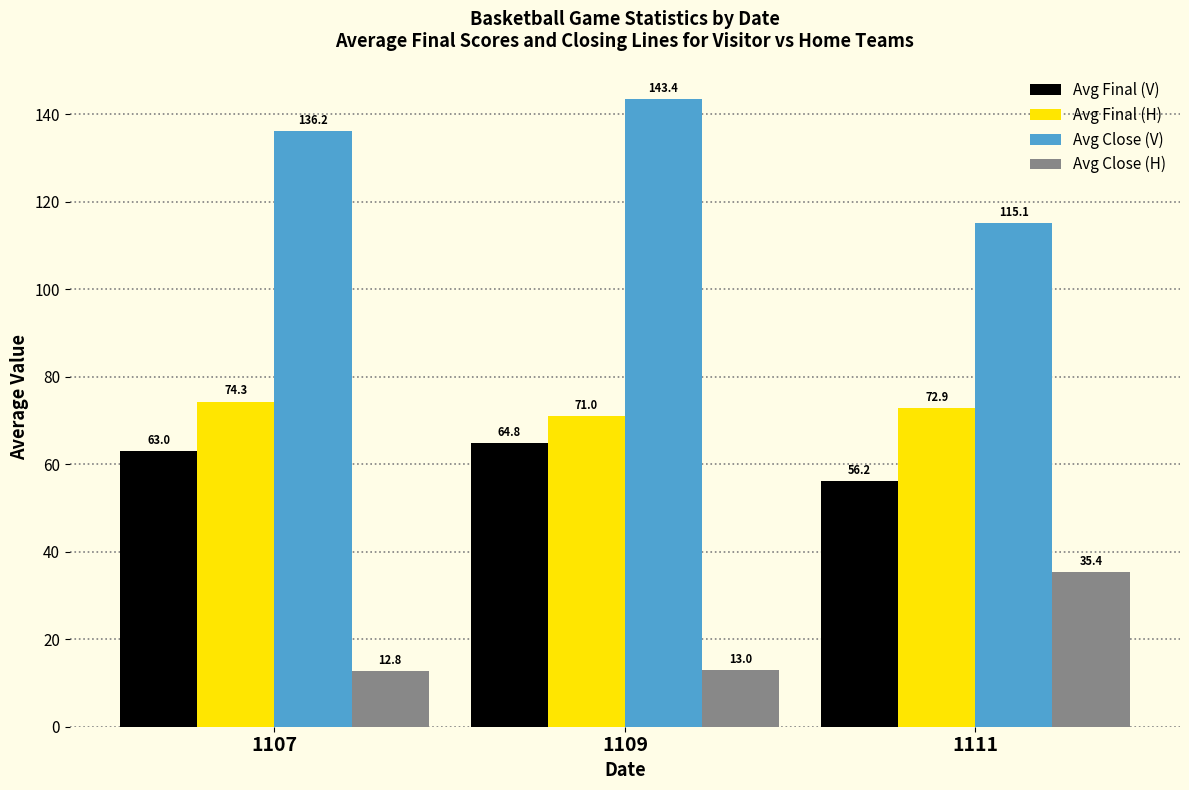

What are all the series names shown in the legend?

Avg Final (V), Avg Final (H), Avg Close (V), Avg Close (H)